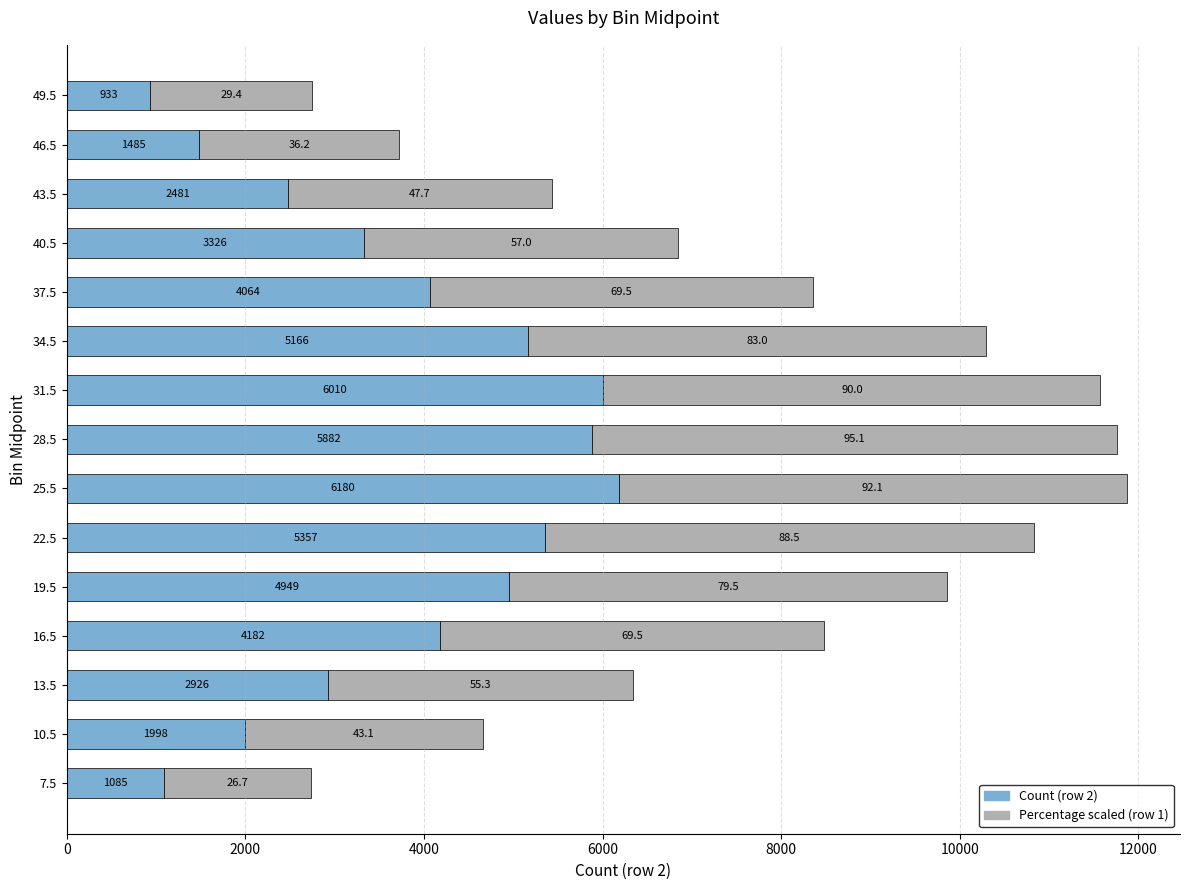

At which category is the sum across all series the highest?

25.5